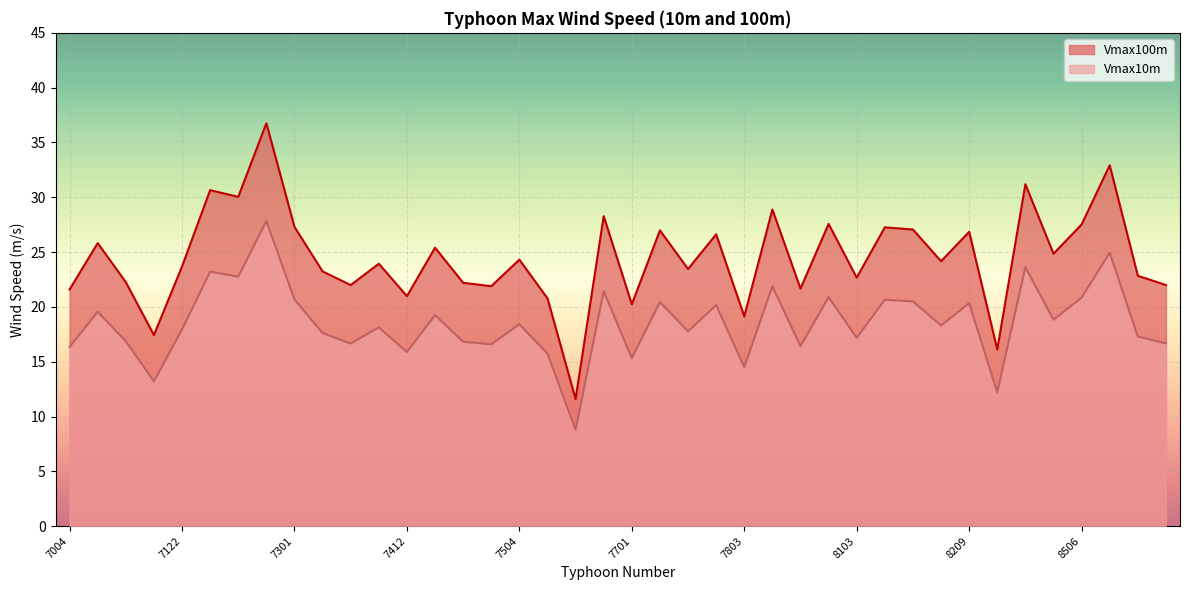

True or false: Vmax10m has a value of 20.7 at 7301.

True